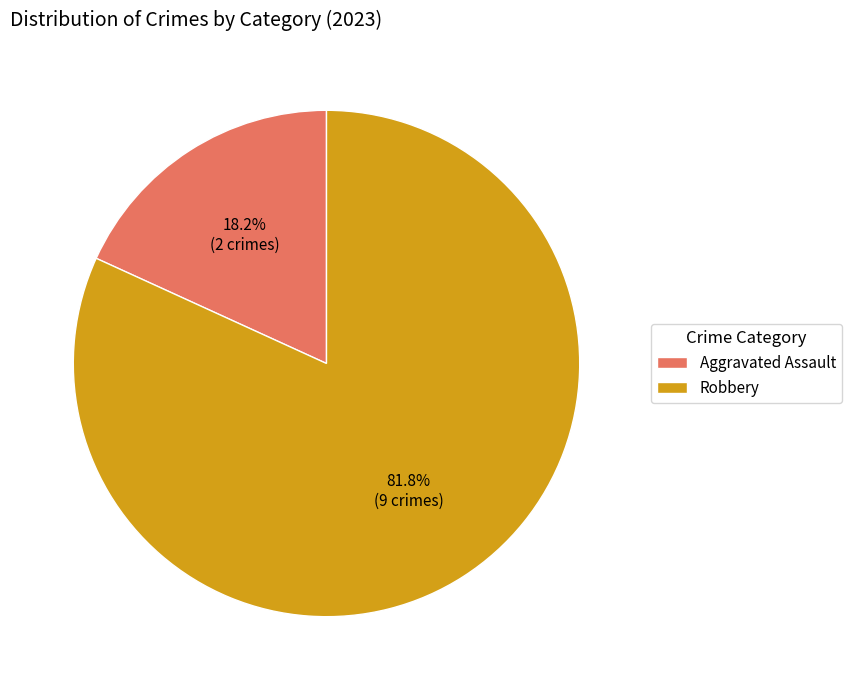

What is the largest slice in the pie chart?

Robbery